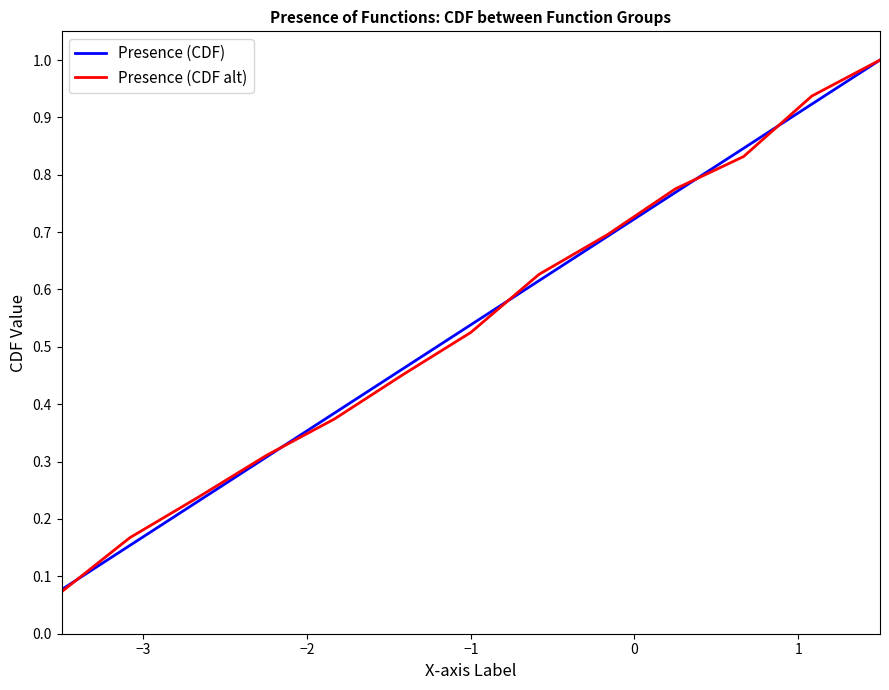

Which series has the largest range (max minus min)?

Presence (CDF alt)